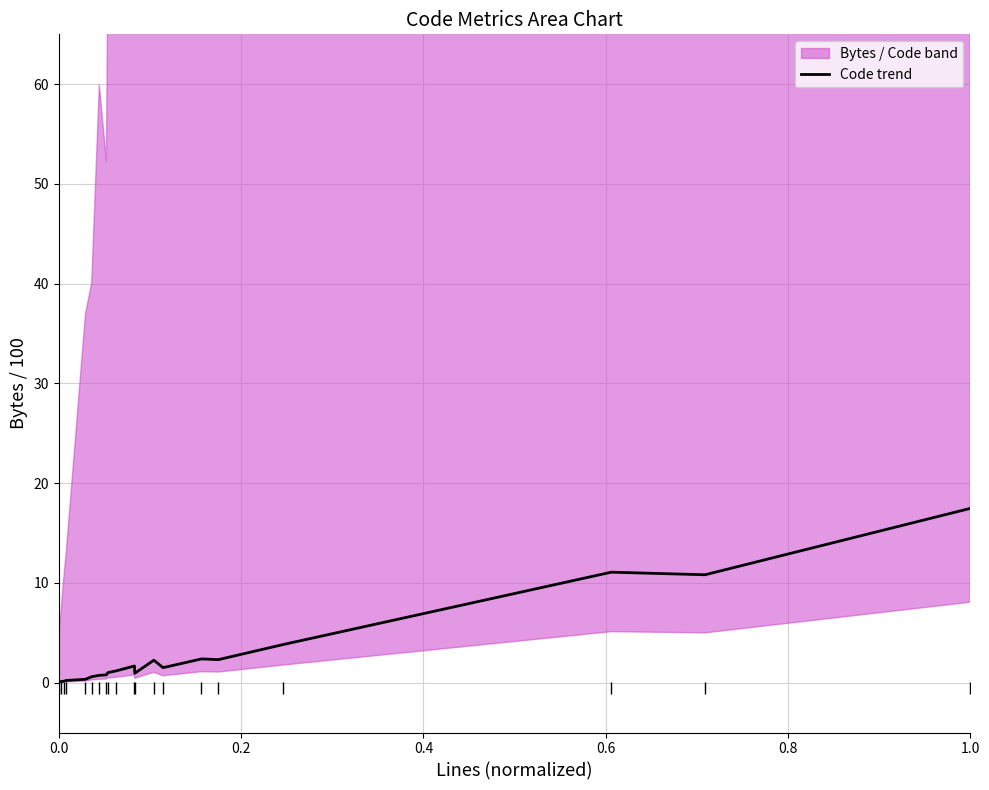

How many values are below 1?

9